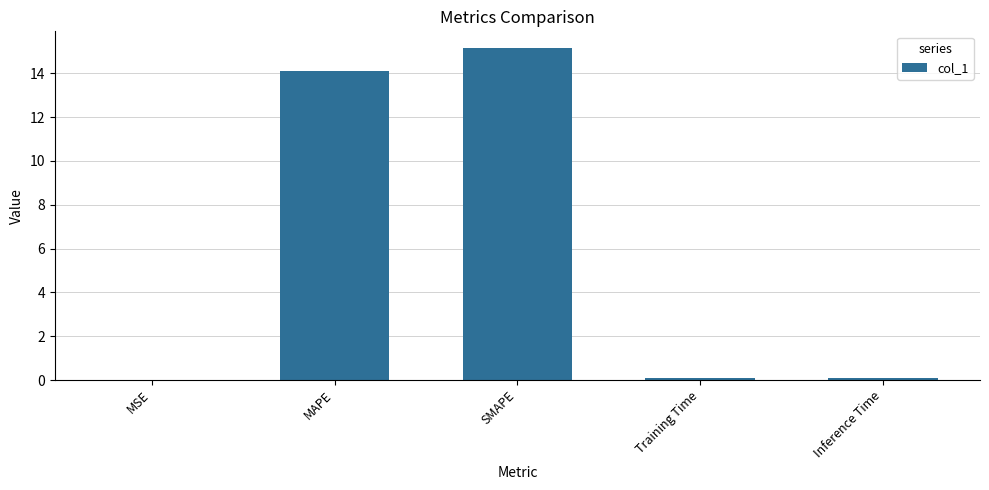

What is the sum of all values?

29.4